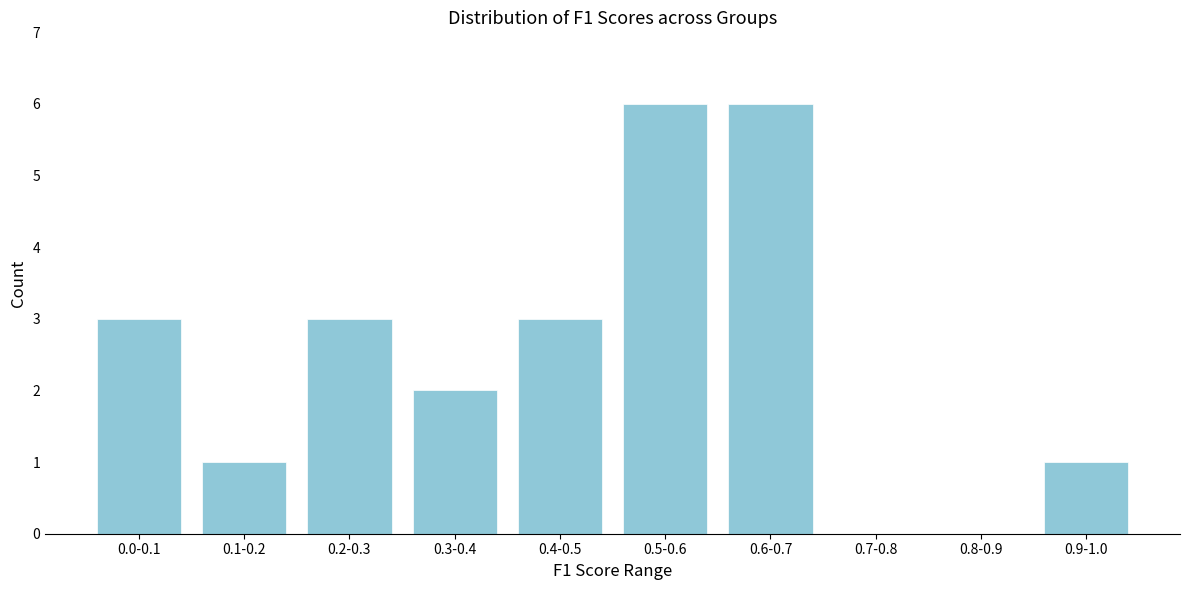

Reading right to left, extract all data points from this chart.

0.9-1.0=1	0.8-0.9=0	0.7-0.8=0	0.6-0.7=6	0.5-0.6=6	0.4-0.5=3	0.3-0.4=2	0.2-0.3=3	0.1-0.2=1	0.0-0.1=3